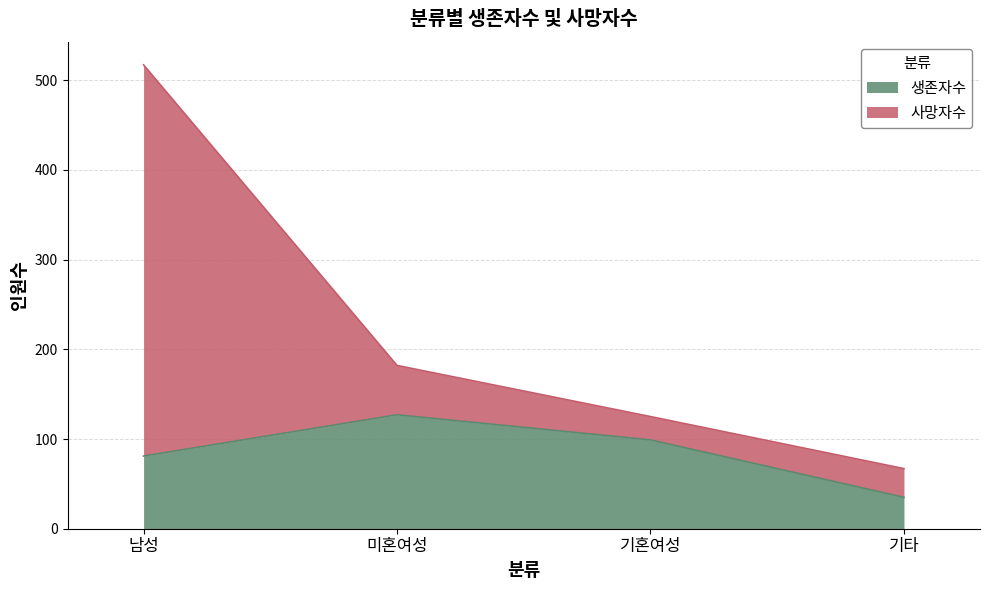

What is the label of the 2nd point from the left?

미혼여성